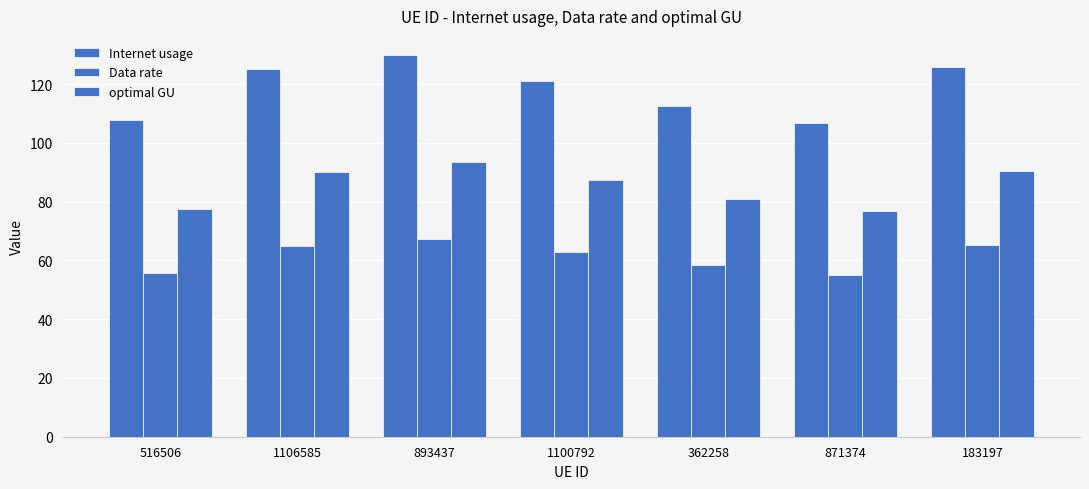

Rank the categories by Data rate value from lowest to highest.

871374, 516506, 362258, 1100792, 1106585, 183197, 893437